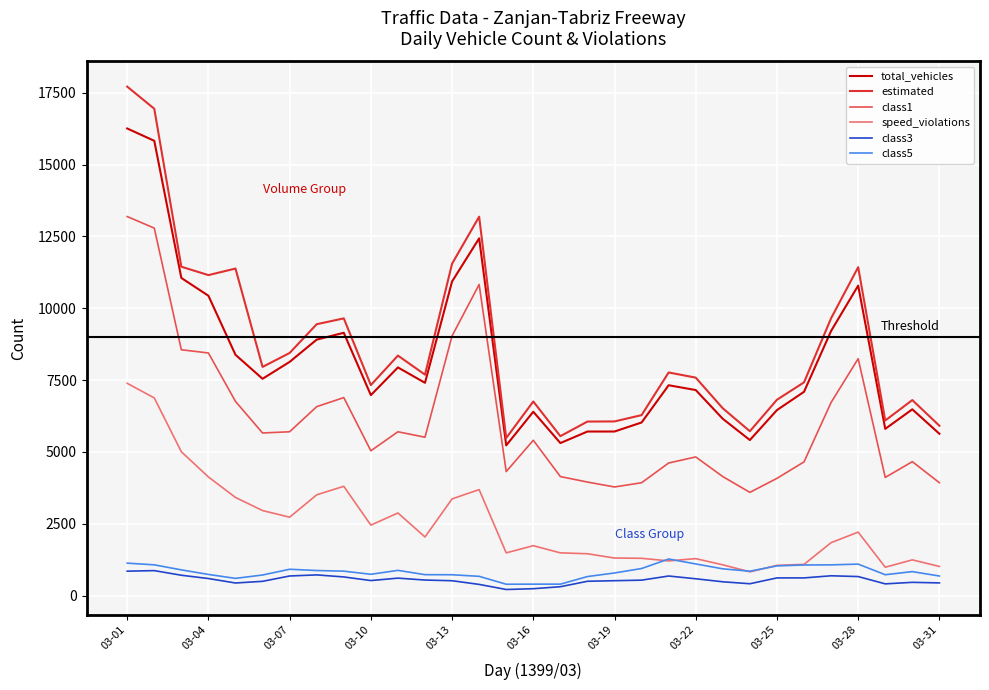

True or false: estimated and speed_violations intersect in this chart.

False